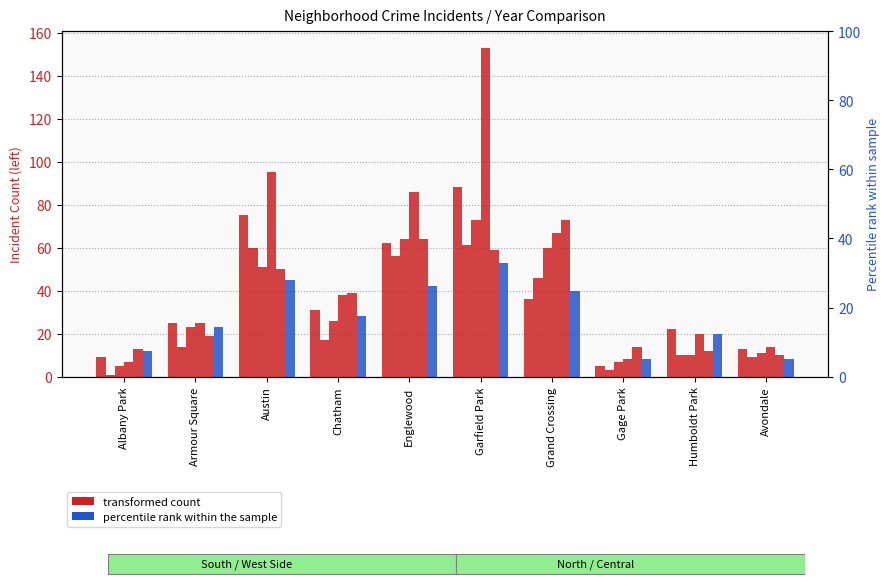

Does the chart contain any negative values?

No